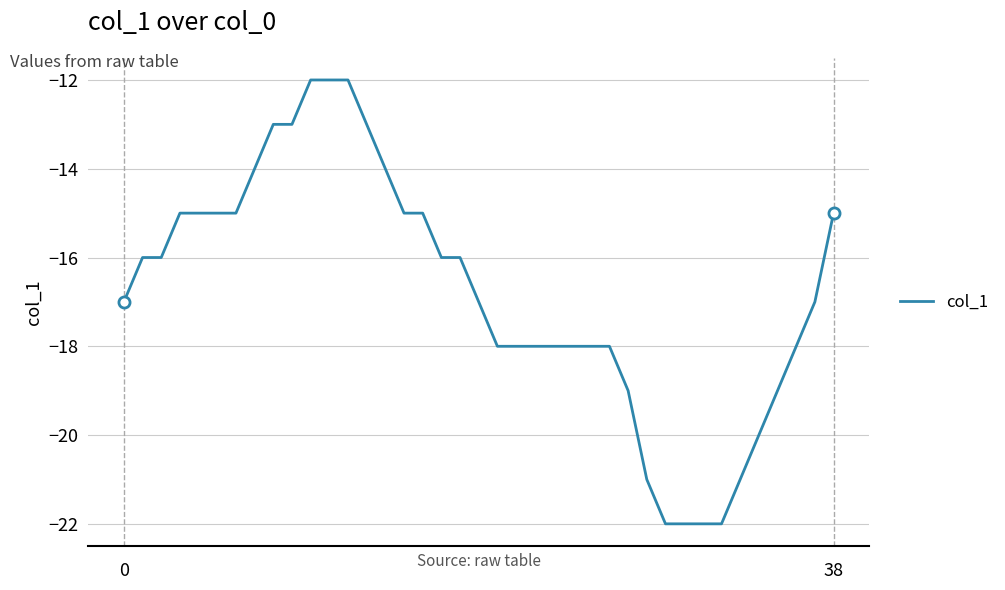

What is the difference between the maximum and minimum values?

10